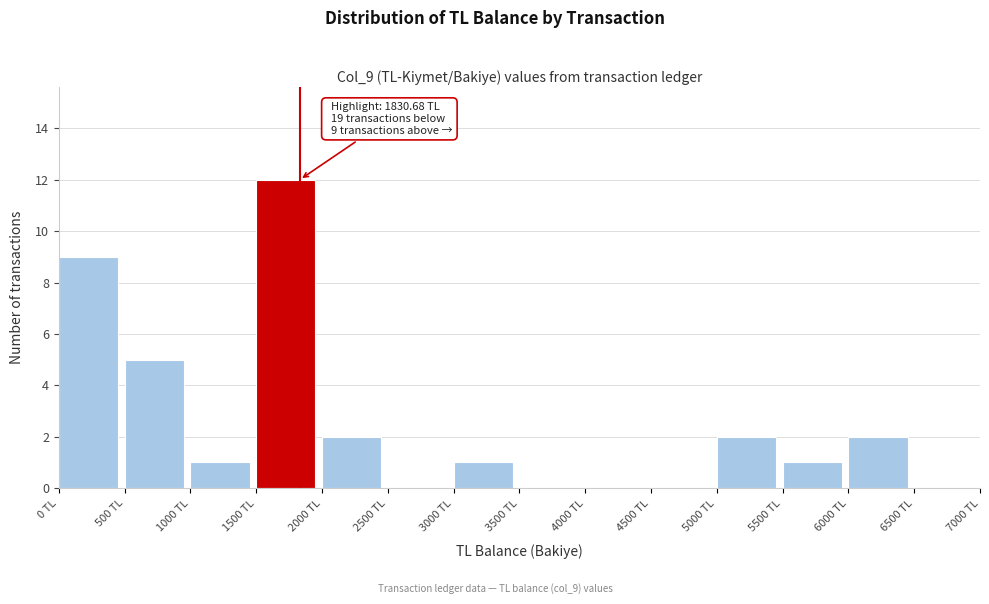

Over which range of the x-axis is the bar tallest?

1500 to 2000